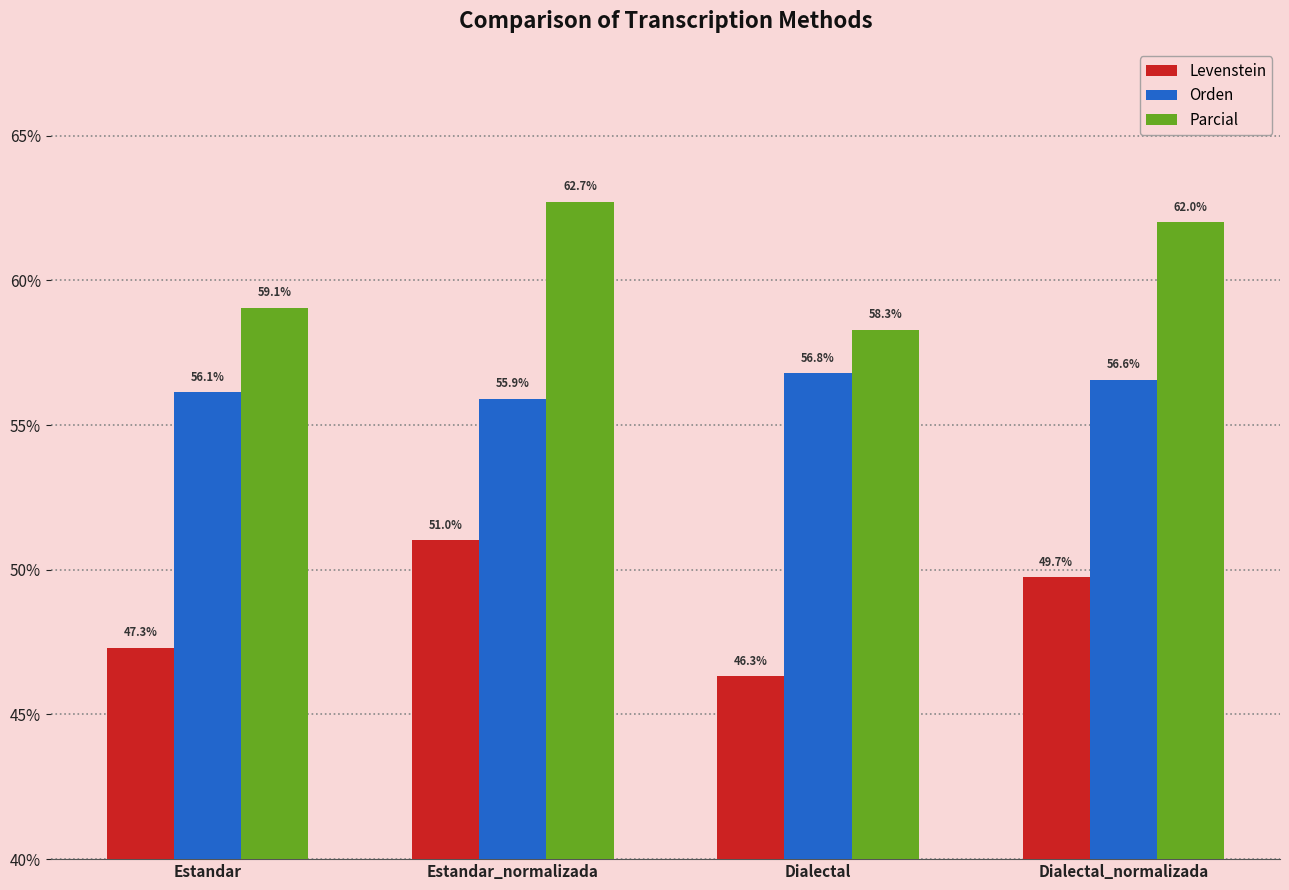

What is the highest value of the Orden series?

56.8